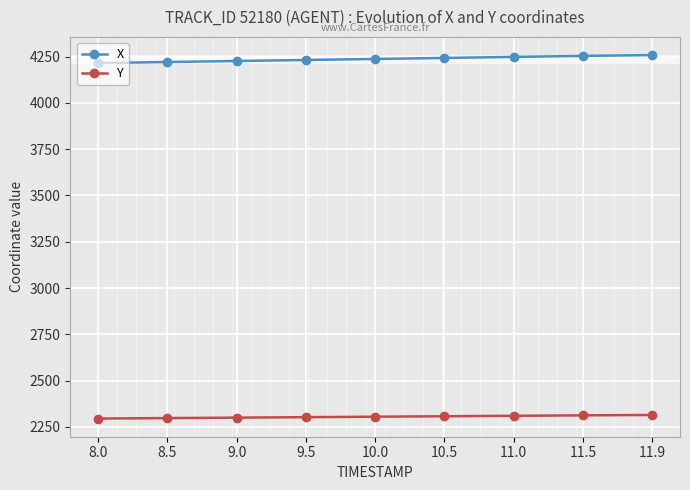

What is the difference between the highest and lowest values at 10.0?

1932.6